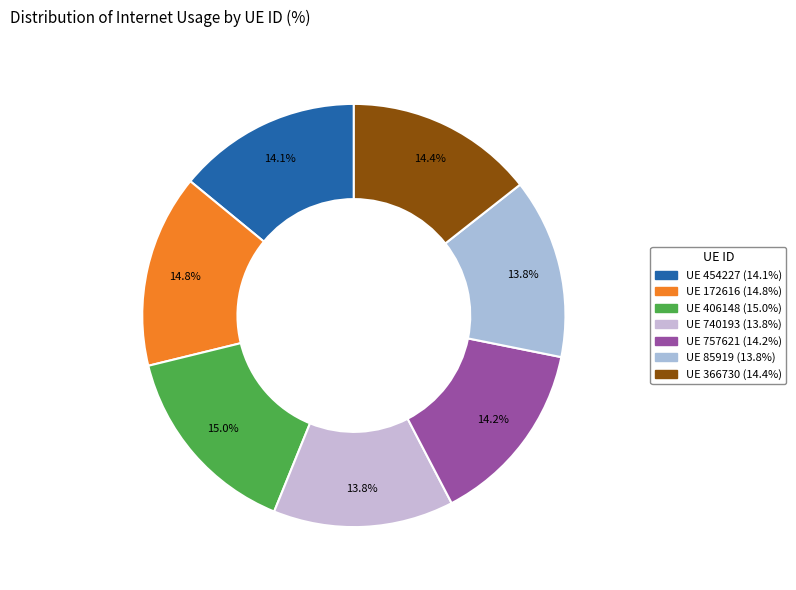

How many segments does this pie chart have?

7